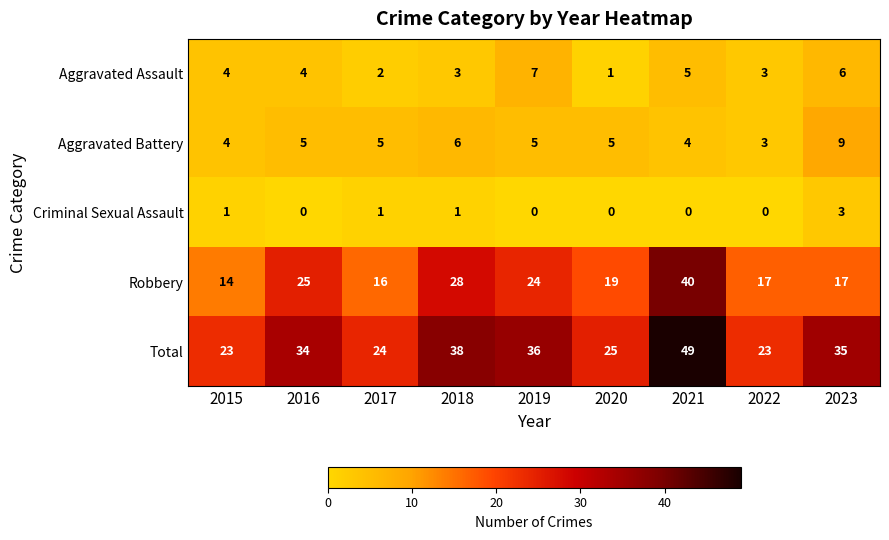

What is the maximum value shown in the chart?

49